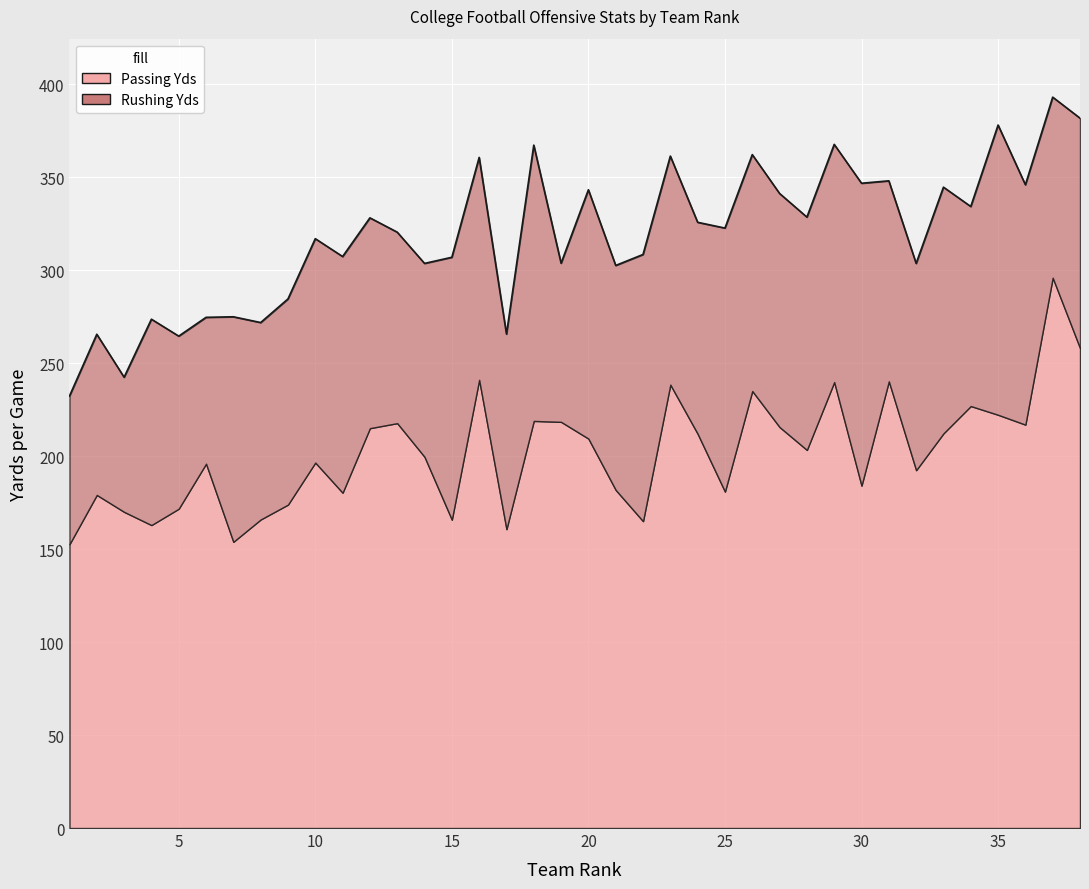

True or false: Passing Yds and Total Offense Yds intersect in this chart.

False